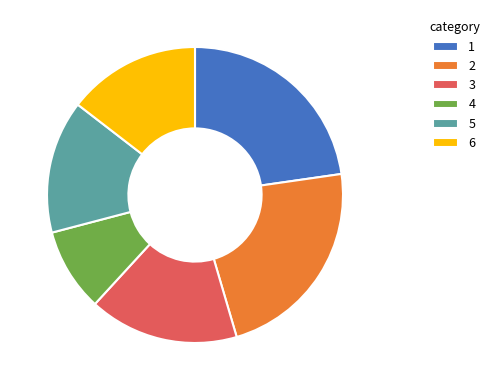

Count the number of slices in the pie.

6